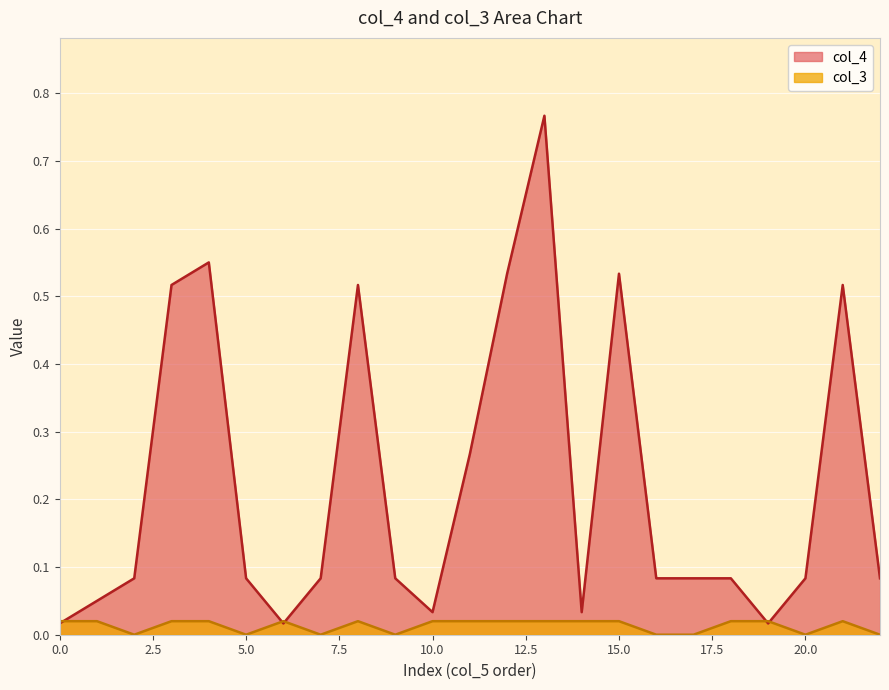

Which series has the largest total across all categories?

col_4